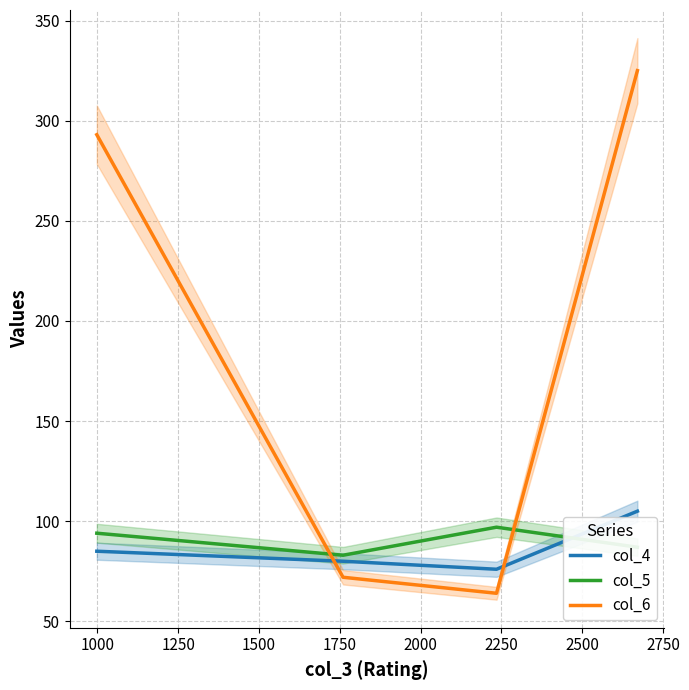

What is the minimum value shown in the chart?

64